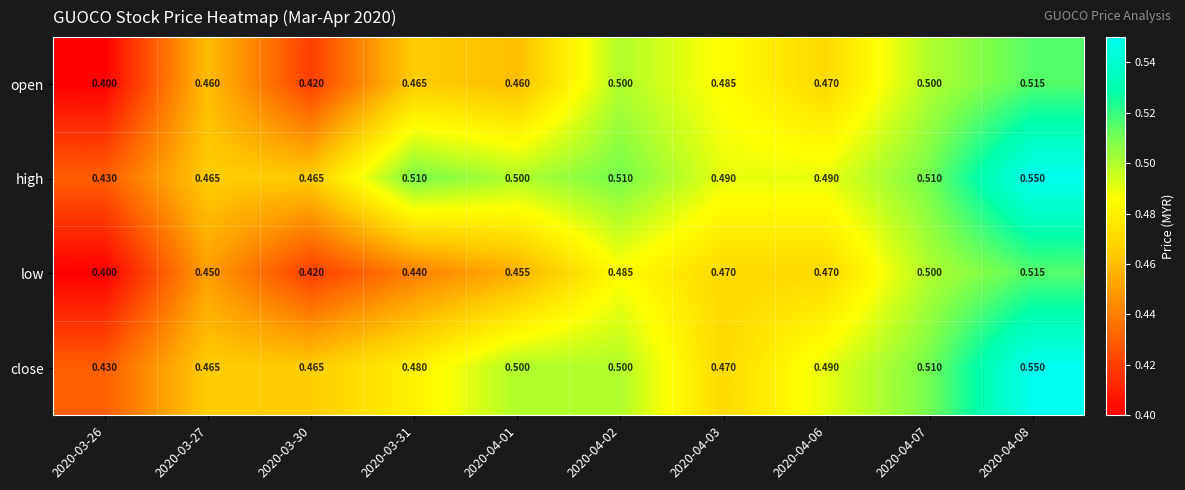

Which series changed the most between 2020-04-01 and 2020-04-03?

close